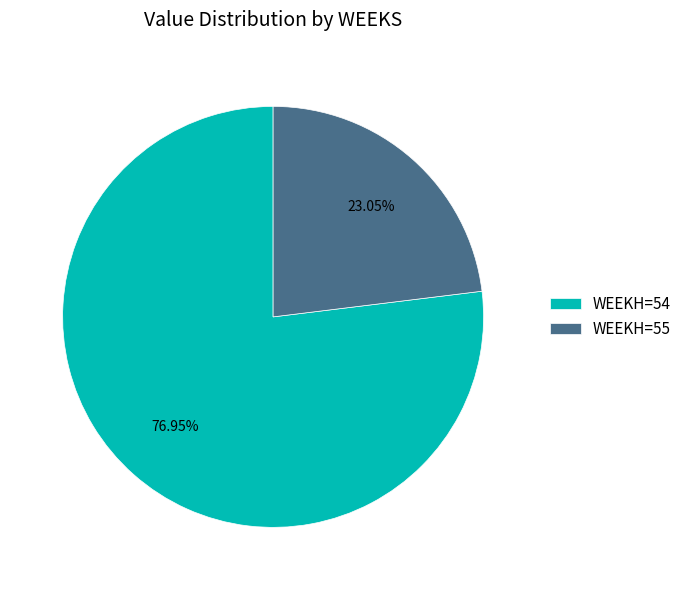

Which category has the smallest portion of the pie?

WEEKH=55